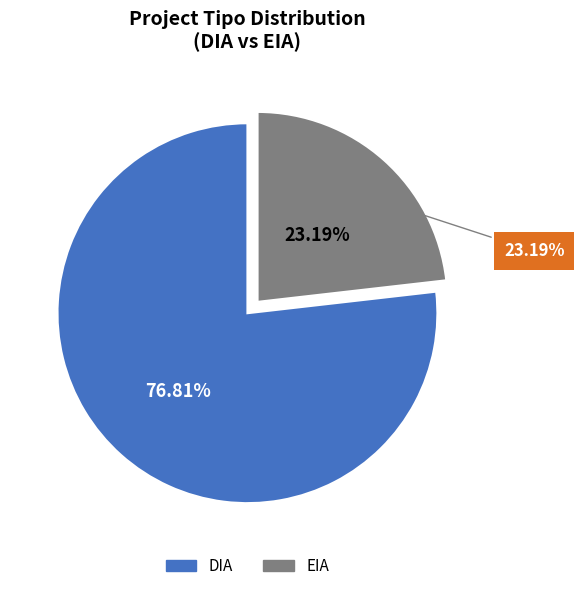

To the nearest percent, what is the difference between the largest and smallest slice percentages?

54%